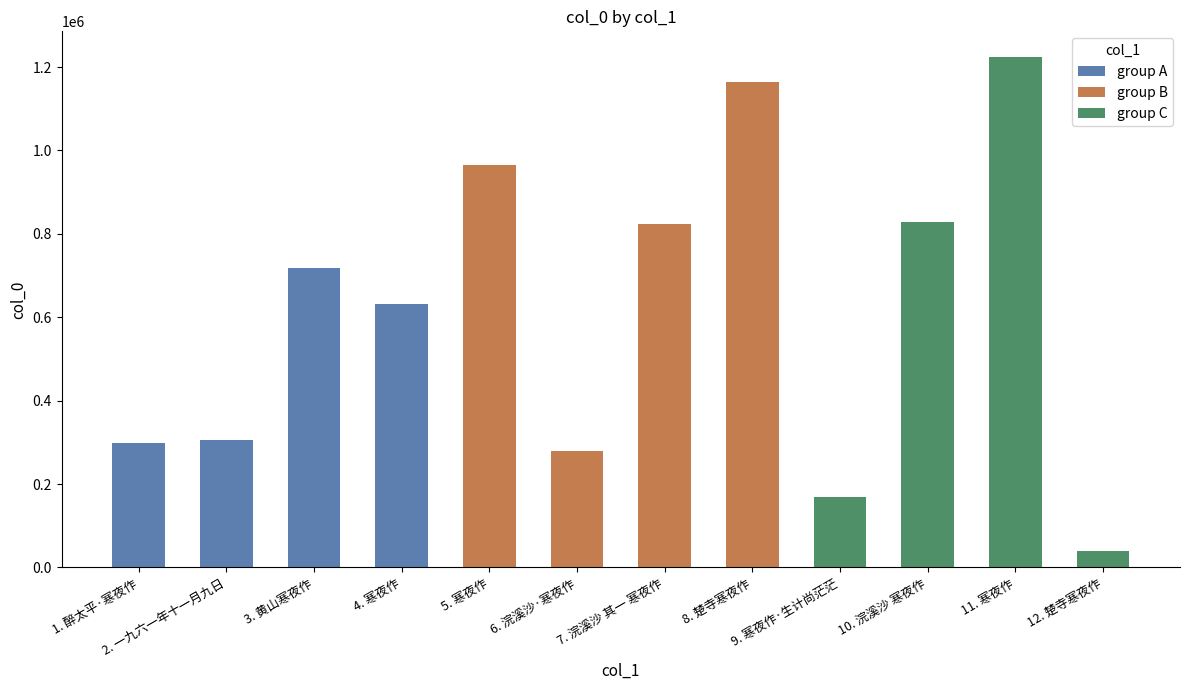

At which label does group A reach its minimum?

1. 醉太平·寒夜作